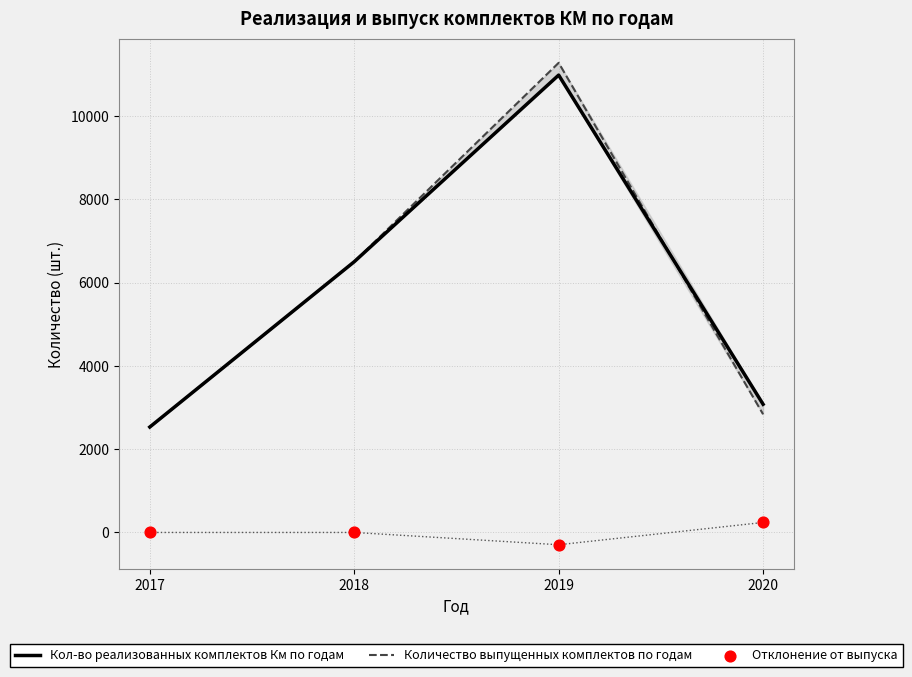

What are all the series names shown in the legend?

Кол-во реализованных комплектов Км по годам, Количество выпущенных комплектов по годам, Отклонение от выпуска